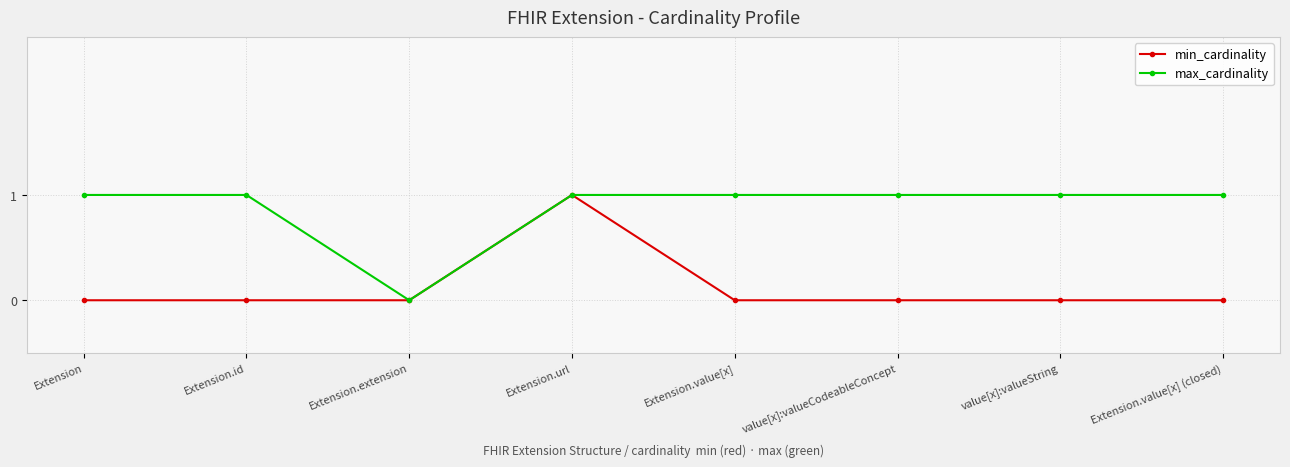

What is the spread (max minus min) of values at Extension?

1